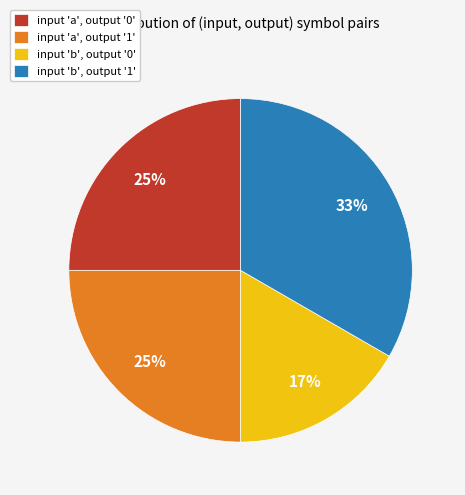

What is the largest slice in the pie chart?

input 'b', output '1'